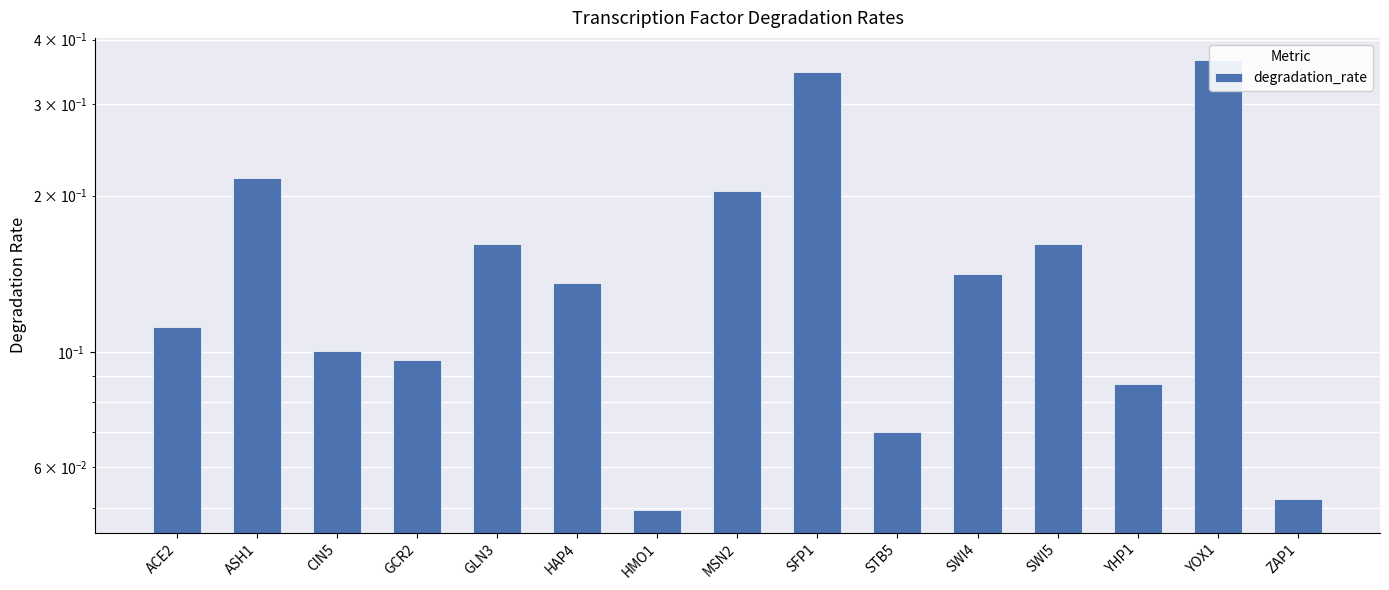

How many distinct data groups are displayed?

1